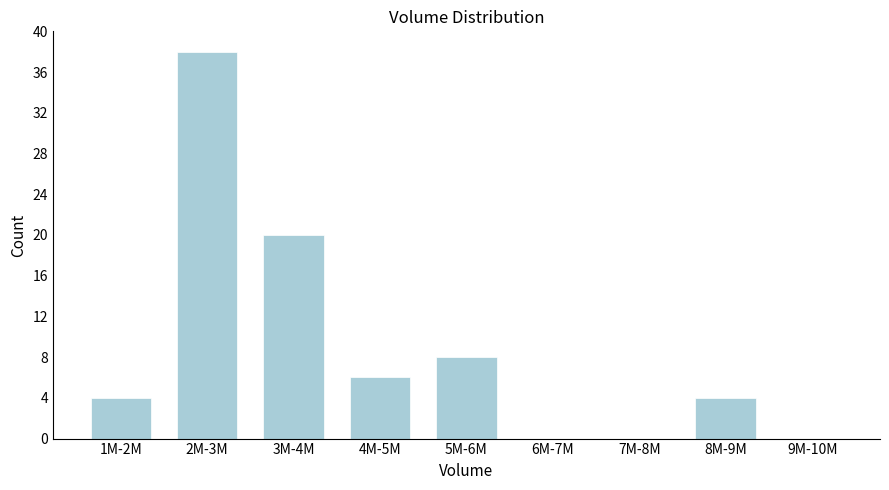

Reading right to left, extract all data points from this chart.

9M-10M=0	8M-9M=4	7M-8M=0	6M-7M=0	5M-6M=8	4M-5M=6	3M-4M=20	2M-3M=38	1M-2M=4